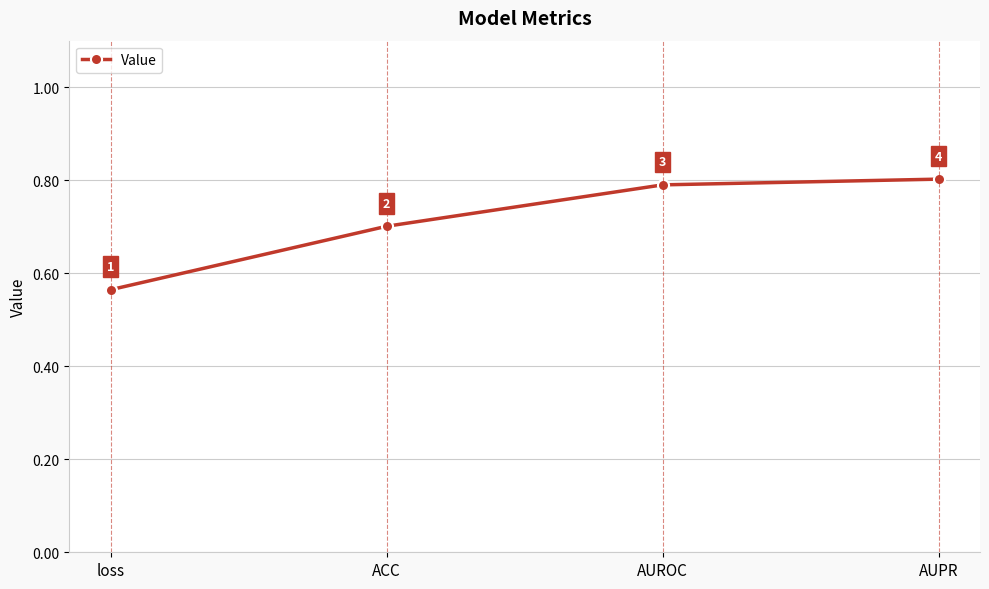

What position from the left is ACC?

2